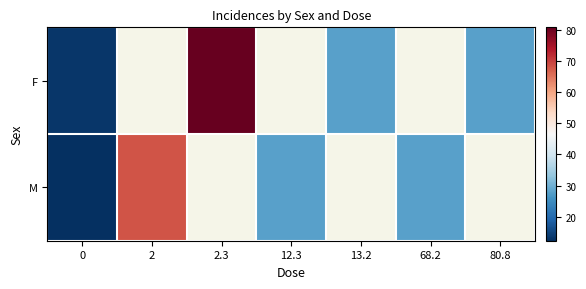

Rank the series at 80.8 from lowest to highest value.

F, M